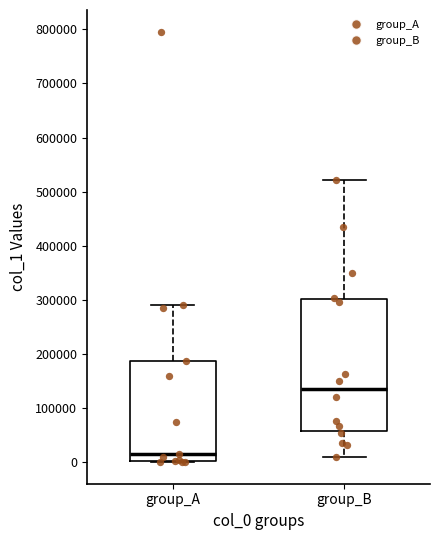

Which box's median line is the highest?

group_B